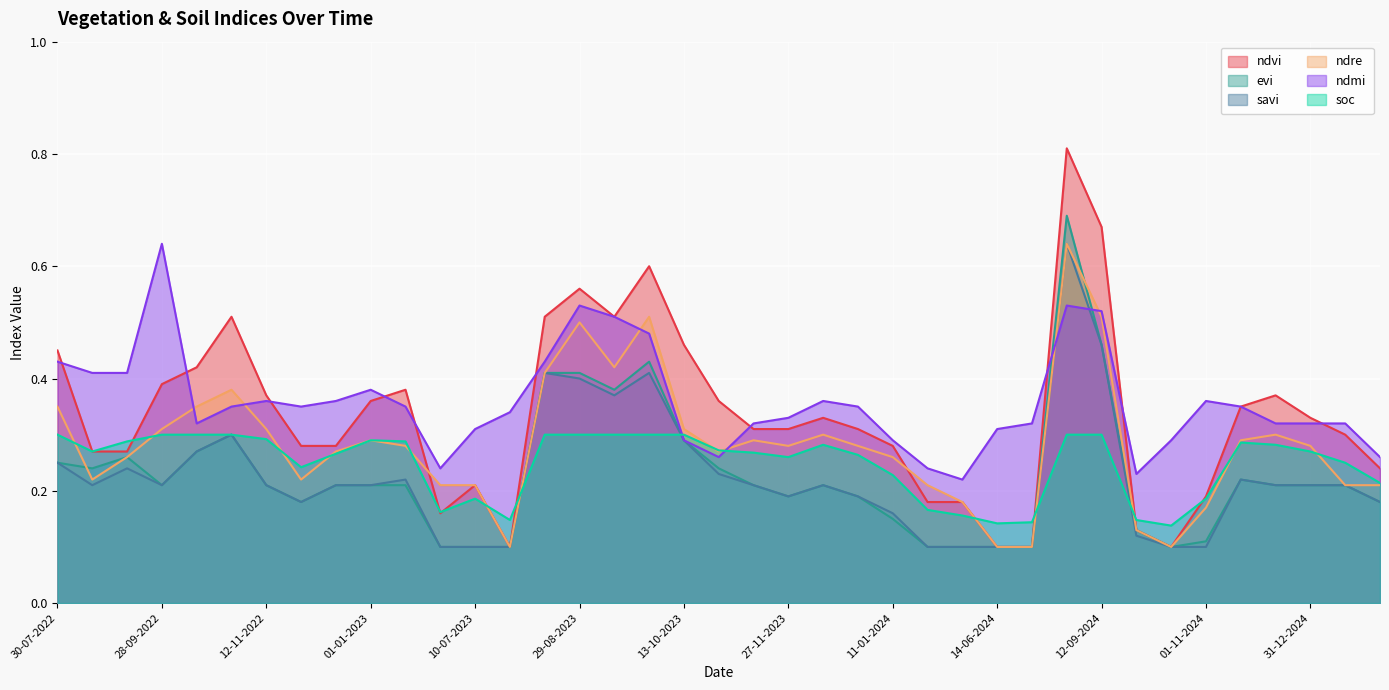

Which series has the largest total across all categories?

ndmi